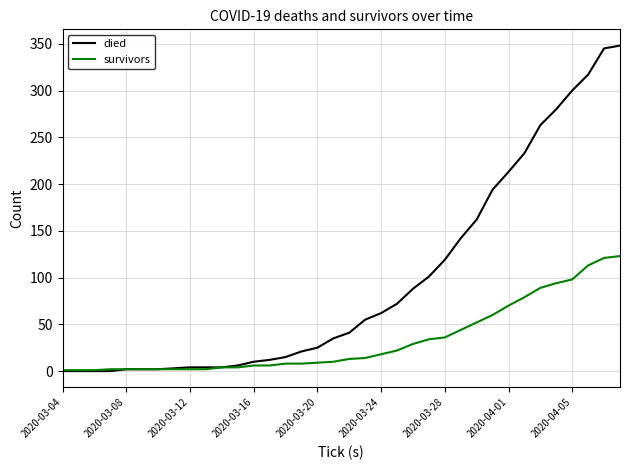

Which series has the largest total across all categories?

died